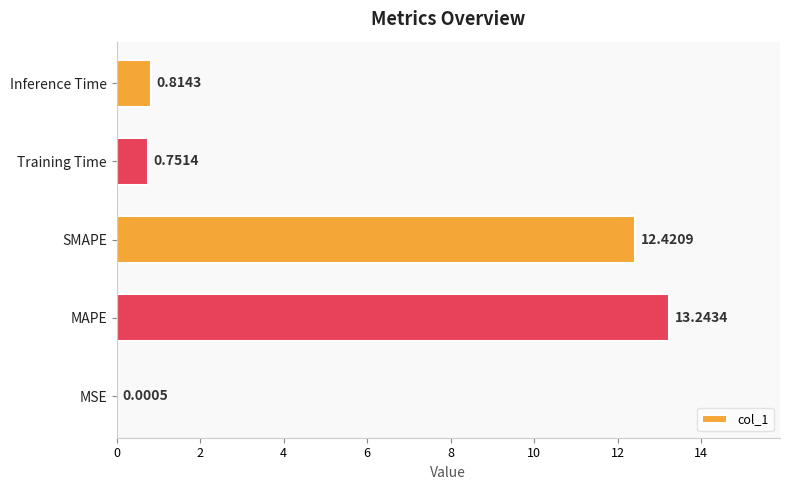

What is the sum of the values at SMAPE and MAPE?

25.7